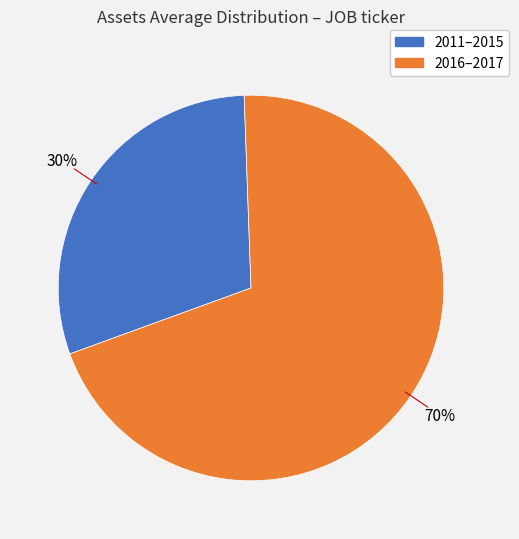

Count the number of slices in the pie.

2